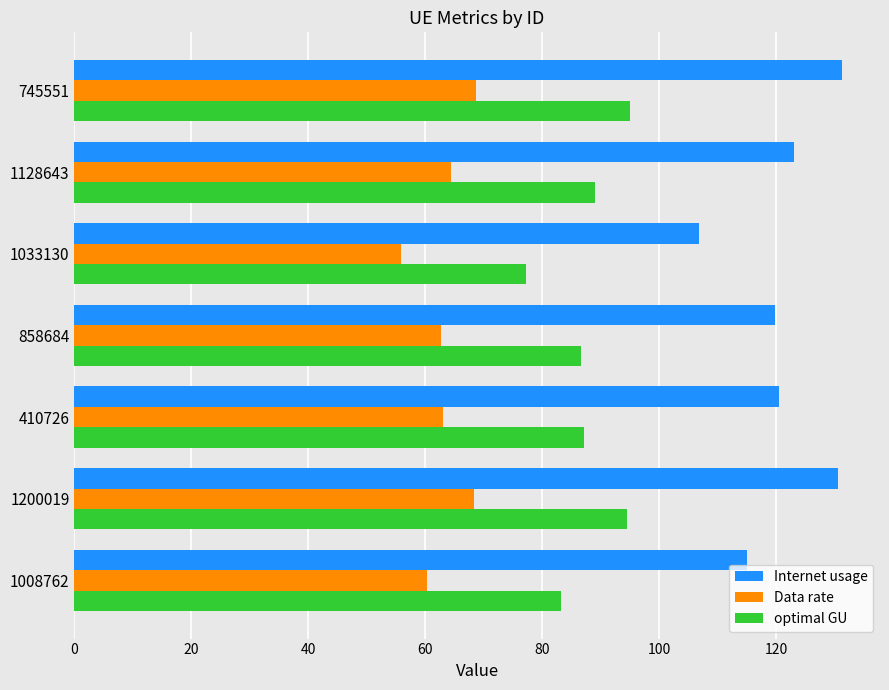

At how many categories does at least one series exceed 71?

7